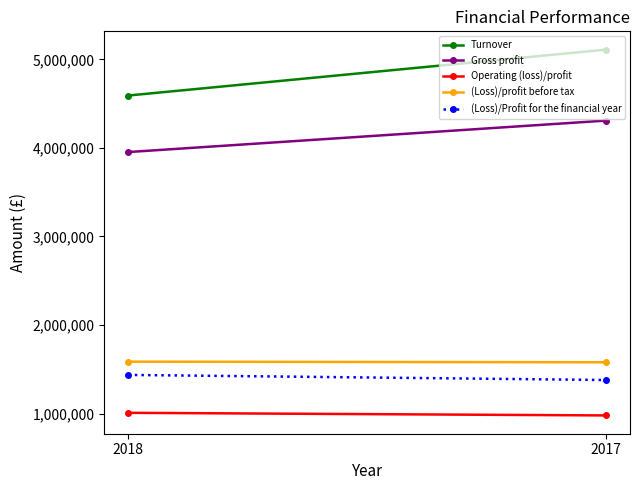

True or false: (Loss)/profit before tax has a value of 1579772 at 2017.

True